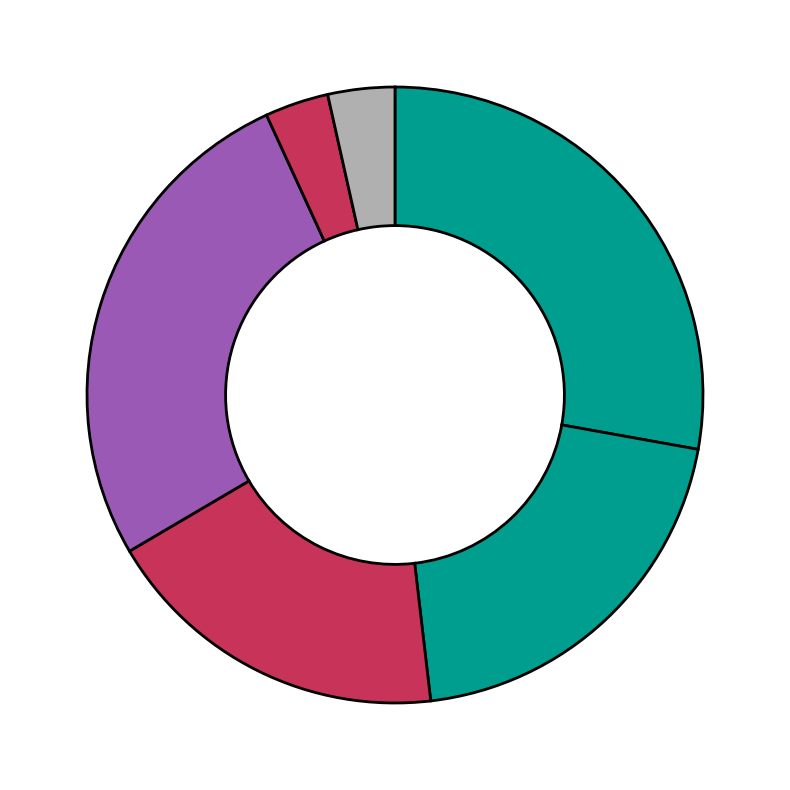

How many slices are in this pie chart?

6